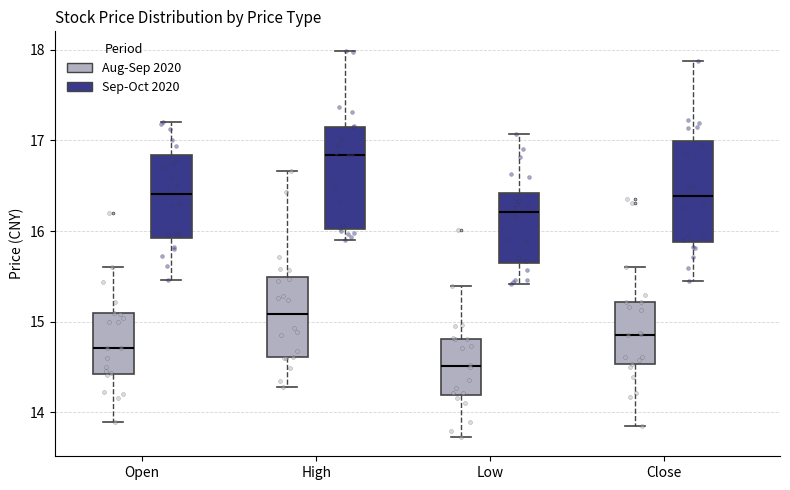

Reading left to right, read every box against the y-axis: the position of its median line, the range the box covers, and the ends of its whiskers. The values are not printed on the chart, so give them approximately, as read against the axis.

Open (Aug-Sep 2020): median 14.7, box 14.4 to 15.1, whiskers 13.9 to 15.6
Open (Sep-Oct 2020): median 16.4, box 15.9 to 16.8, whiskers 15.5 to 17.2
High (Aug-Sep 2020): median 15.1, box 14.6 to 15.5, whiskers 14.3 to 16.7
High (Sep-Oct 2020): median 16.8, box 16.0 to 17.2, whiskers 15.9 to 18.0
Low (Aug-Sep 2020): median 14.5, box 14.2 to 14.8, whiskers 13.7 to 15.4
Low (Sep-Oct 2020): median 16.2, box 15.6 to 16.4, whiskers 15.4 to 17.1
Close (Aug-Sep 2020): median 14.9, box 14.5 to 15.2, whiskers 13.9 to 15.6
Close (Sep-Oct 2020): median 16.4, box 15.9 to 17.0, whiskers 15.5 to 17.9